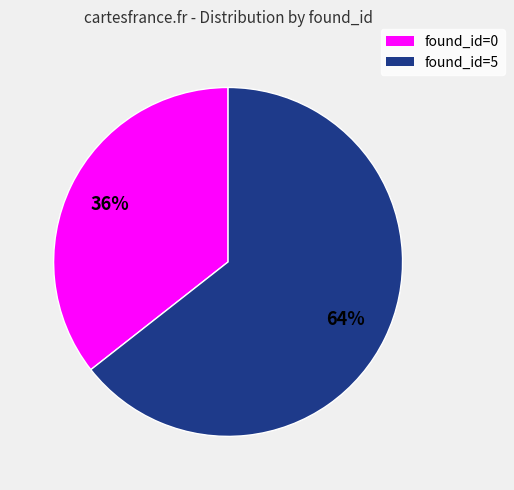

True or false: found_id=0 accounts for 36% of the total.

True